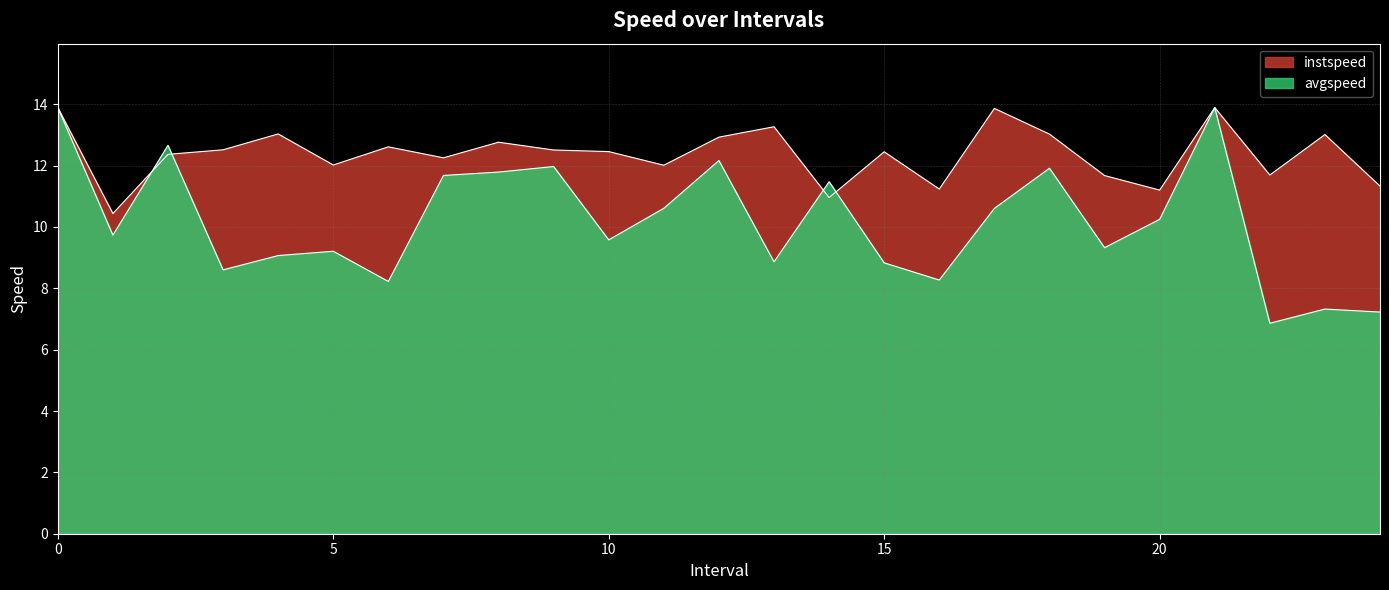

Is it true that instspeed equals 16.5 at 9.0?

False